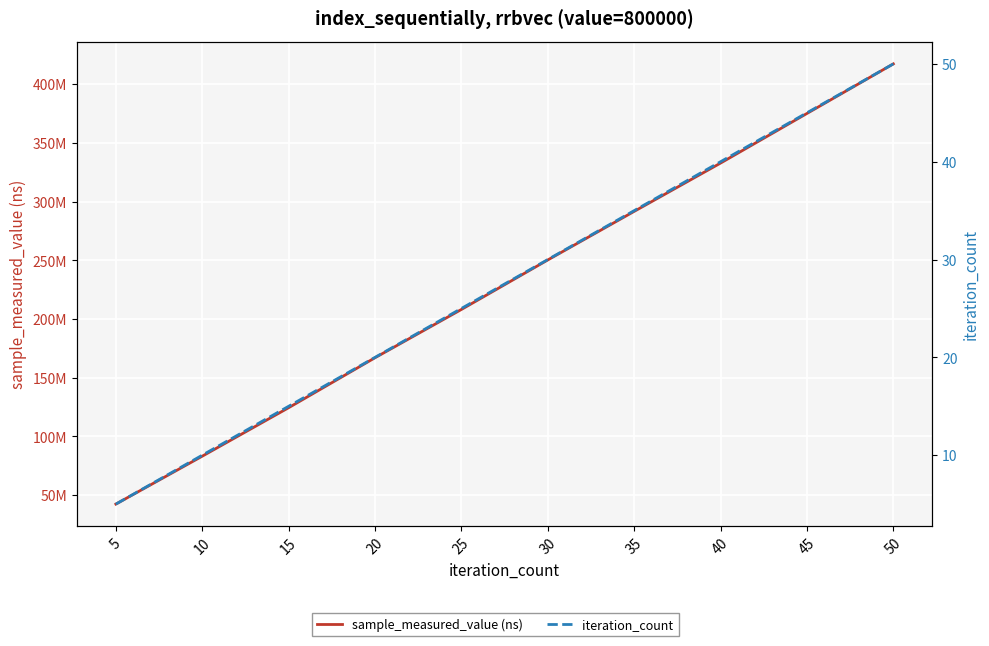

What is the value of the iteration_count point at the 6th from the left?

30